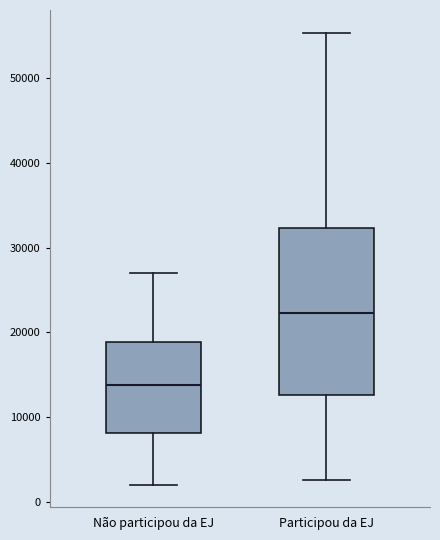

Reading left to right, transcribe this box plot: for each box, give where its median line is, the range the box spans, and where its two whiskers end, as read against the y-axis. The values are not printed on the chart, so give them approximately, as read against the axis.

Não participou da EJ: median 14000, box 8000 to 19000, whiskers 2000 to 27000
Participou da EJ: median 22000, box 13000 to 32000, whiskers 3000 to 55000